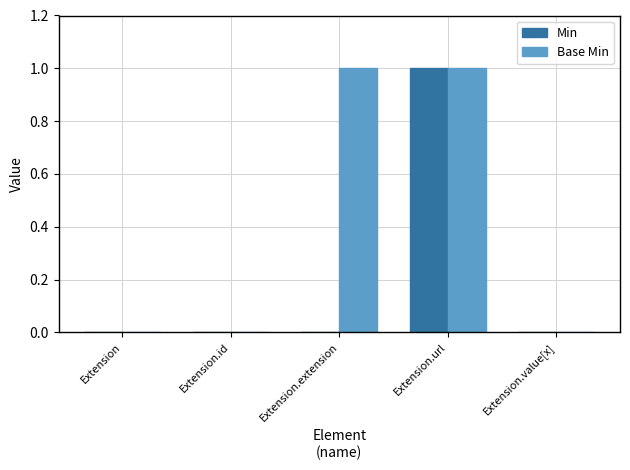

Is it true that Base Min equals 0 at Extension.id?

True